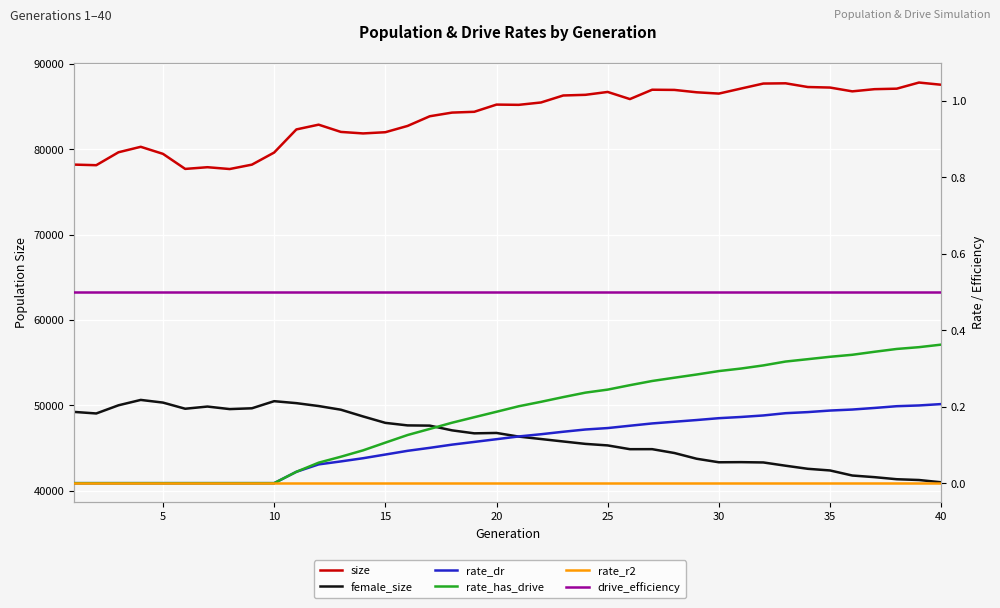

True or false: drive_efficiency and rate_has_drive cross at least once.

False